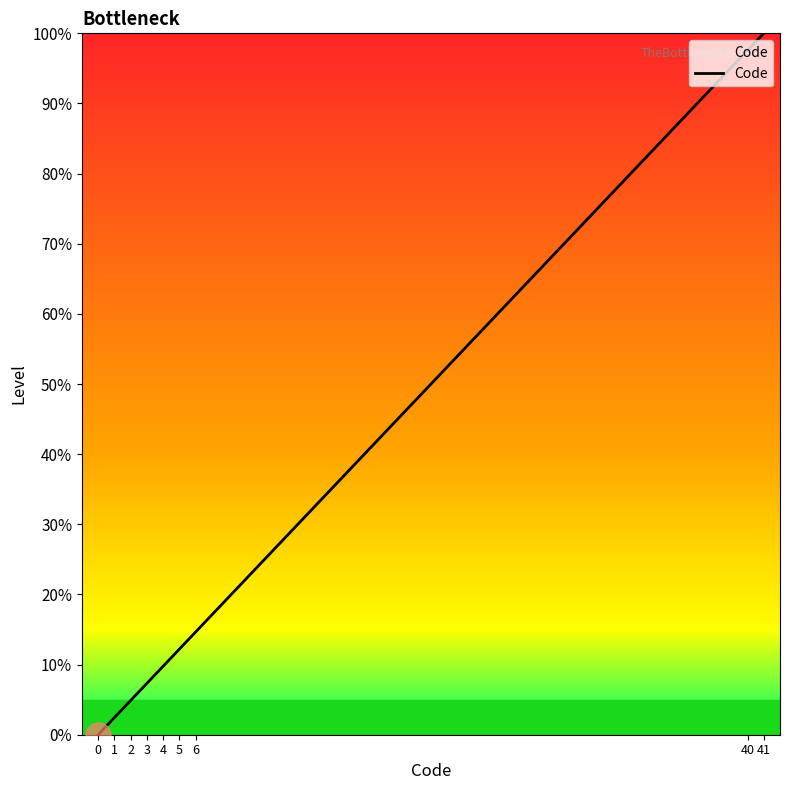

How many values exceed 9?

5